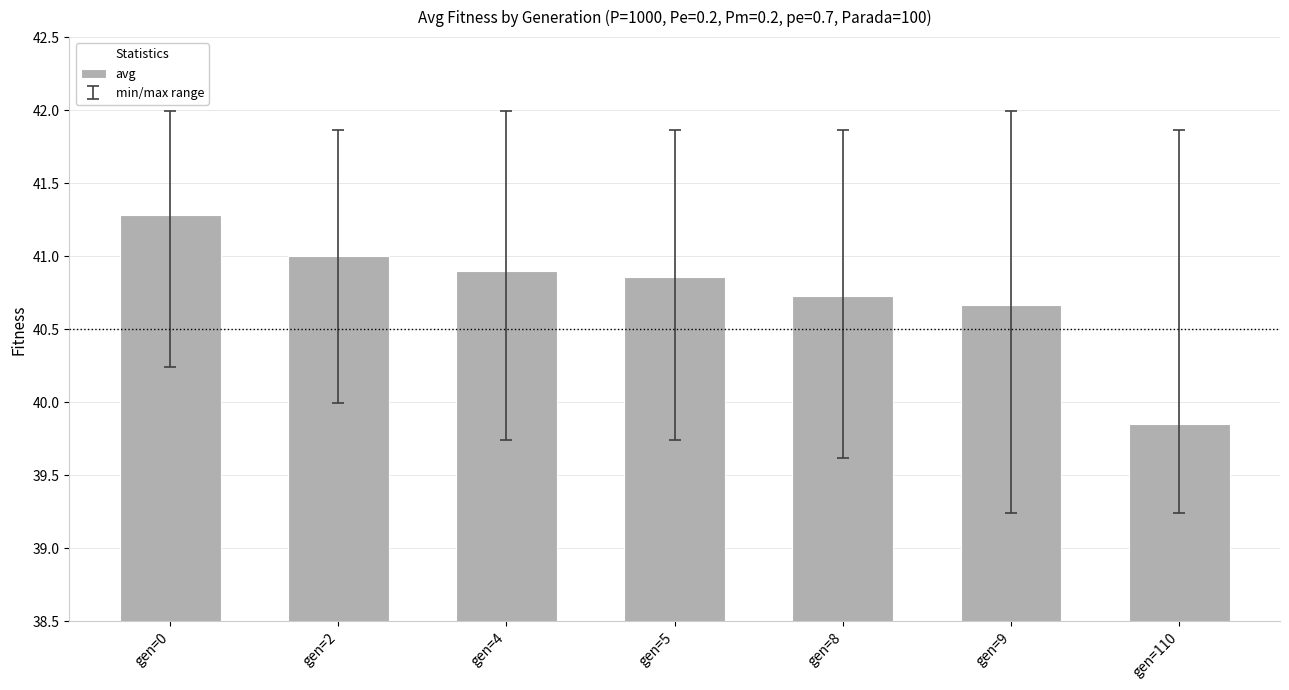

What is the difference between the values at gen=2 and gen=8?

0.3